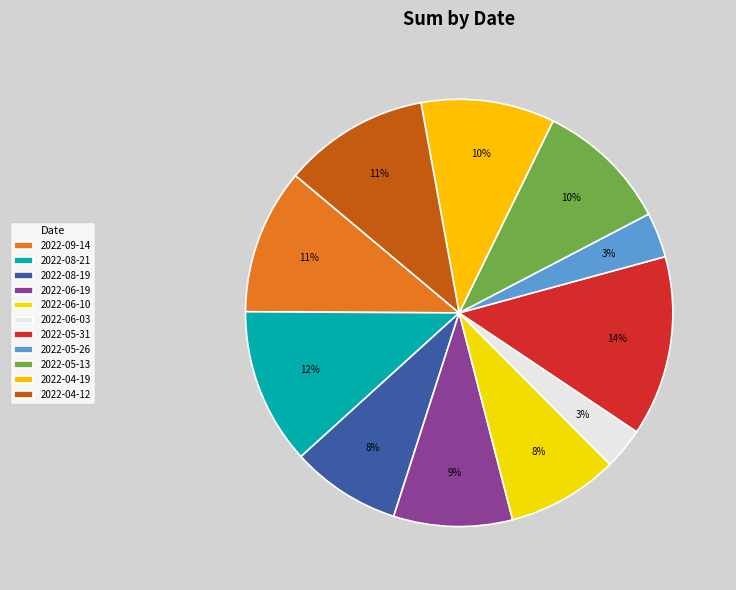

What is the total percentage of 2022-06-10 and 2022-06-03?

11.6%